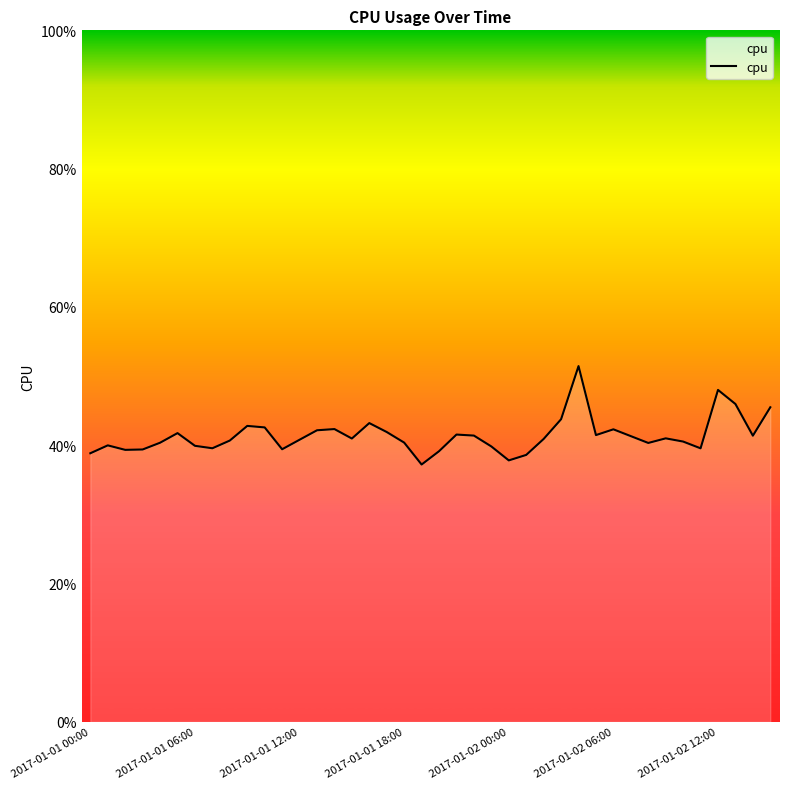

Is this an area chart (filled region under the line)?

Yes